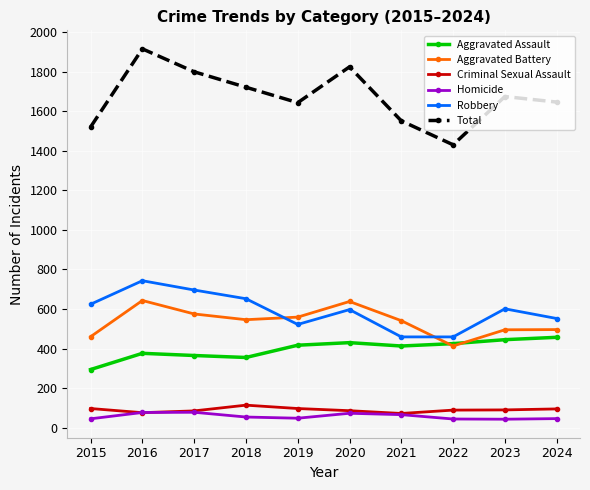

What are all the series names shown in the legend?

Aggravated Assault, Aggravated Battery, Criminal Sexual Assault, Homicide, Robbery, Total